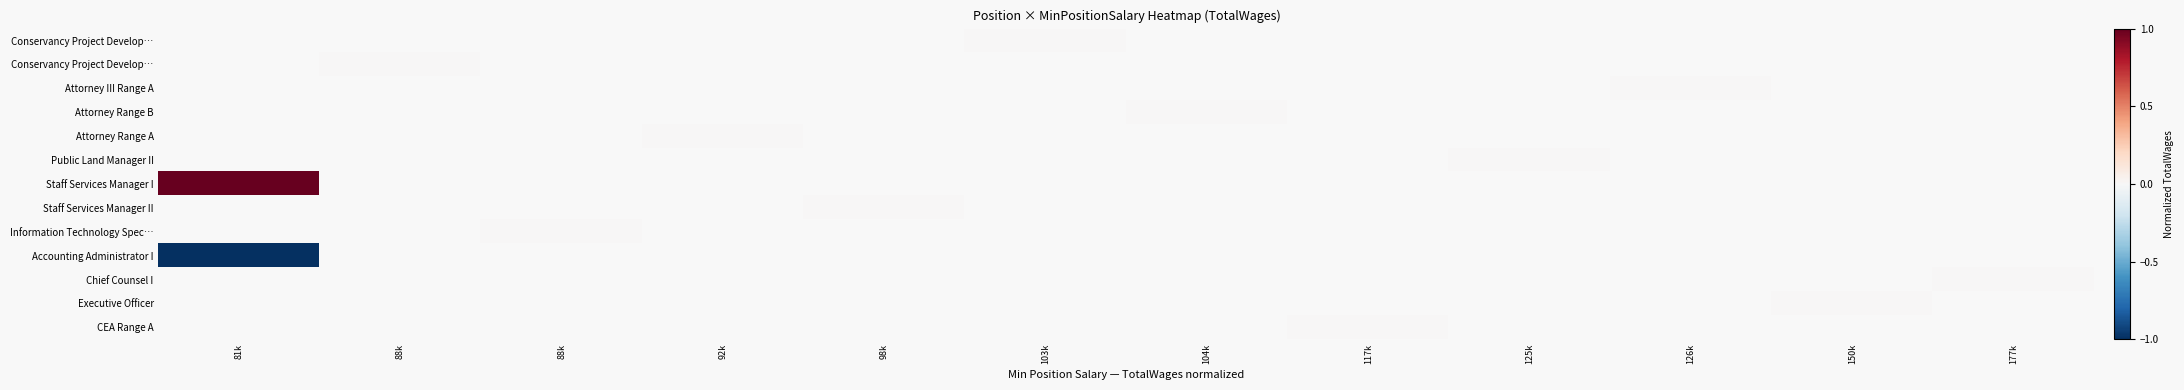

At which category is the sum across all series the highest?

88k